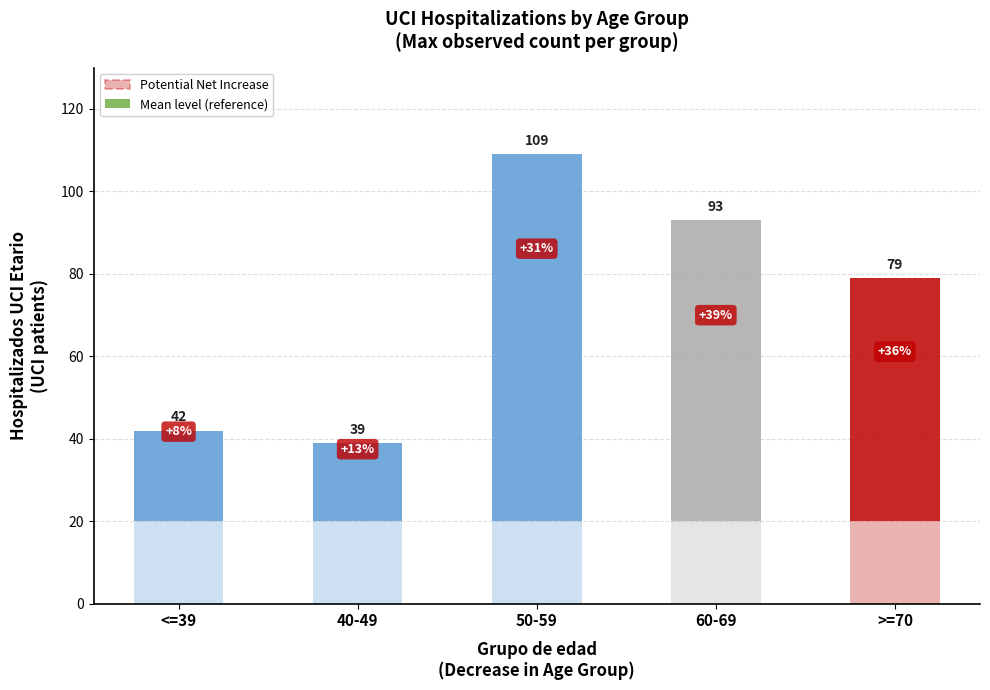

What is the total value across all series at 7?

362